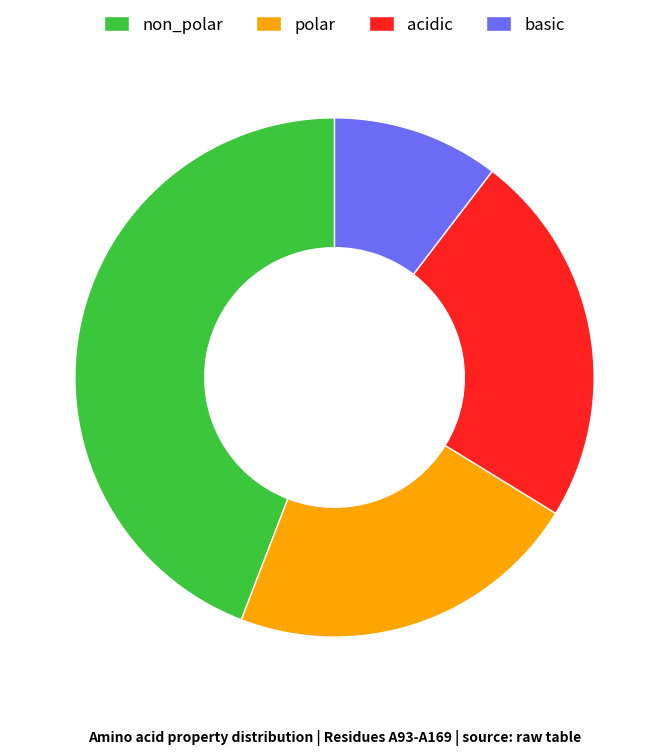

Between basic and non_polar, which is larger?

non_polar